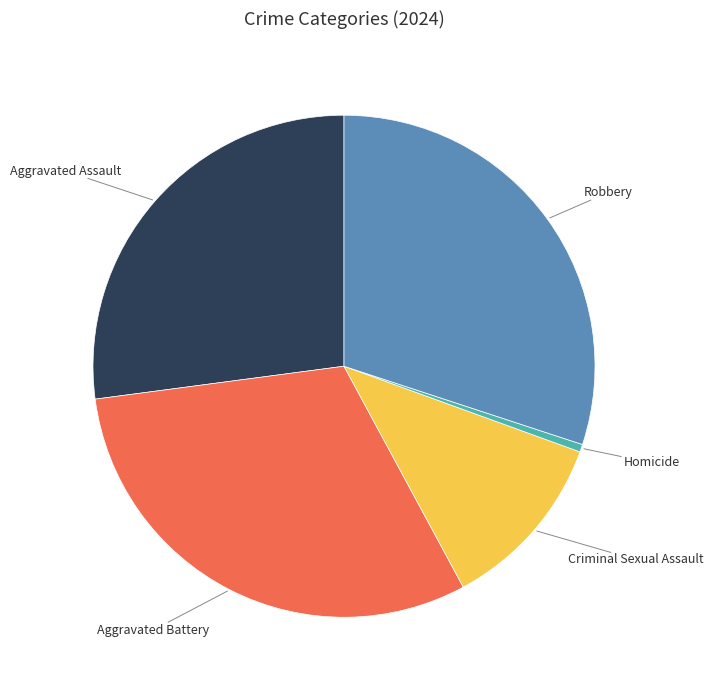

The Robbery slice represents 30% of the pie. True or false?

True